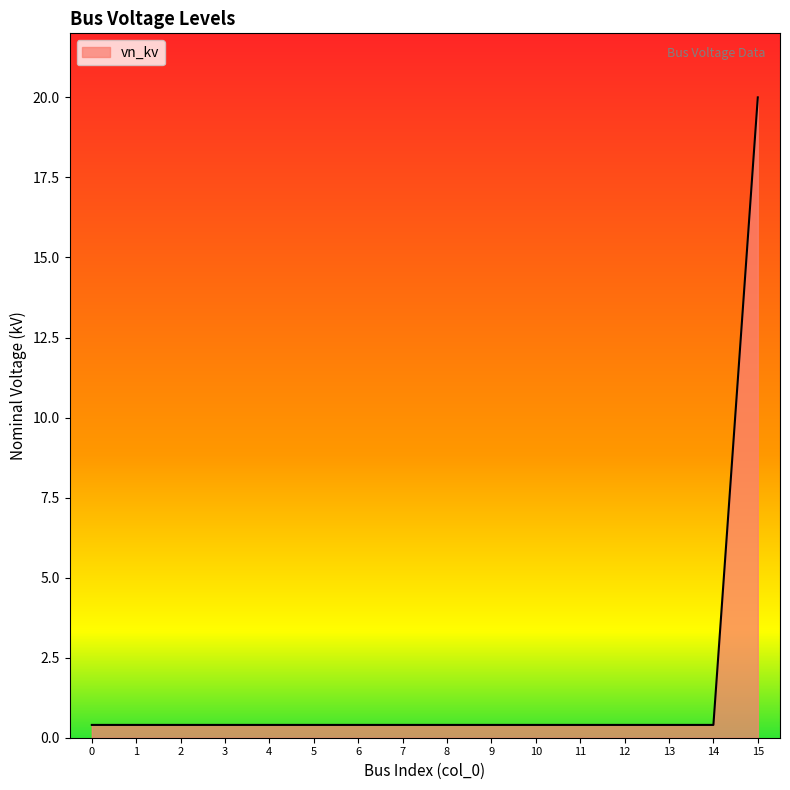

What is the sum of all values?

26.0